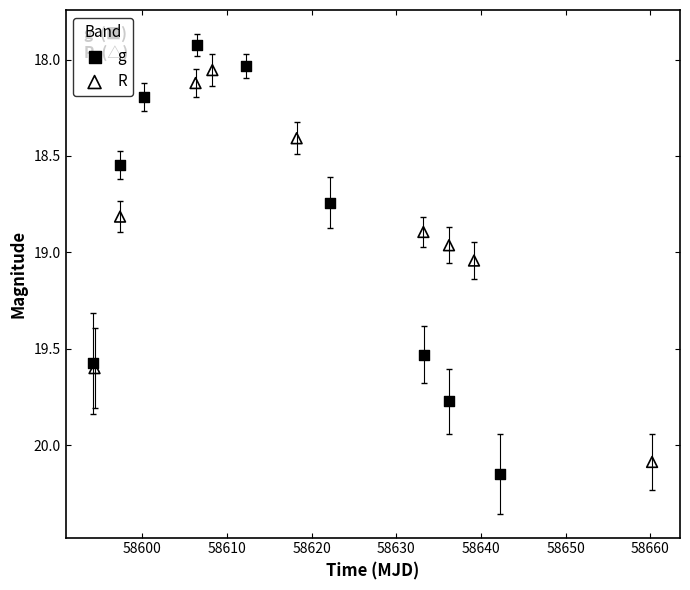

Which series reaches the minimum Y coordinate?

g